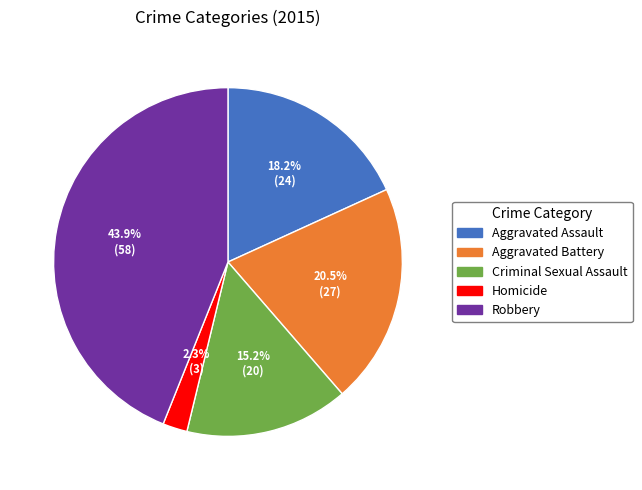

Does Robbery account for over 50% of the chart?

No